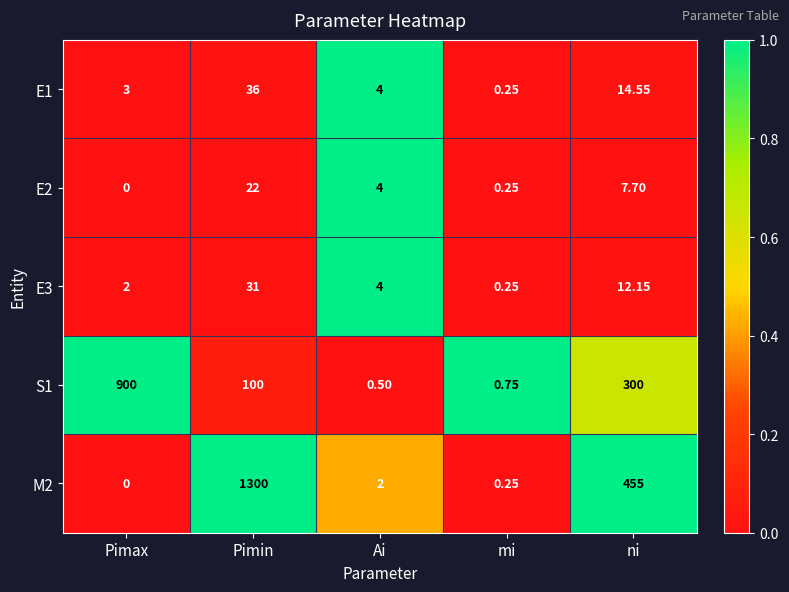

Which series has the widest spread of values?

M2